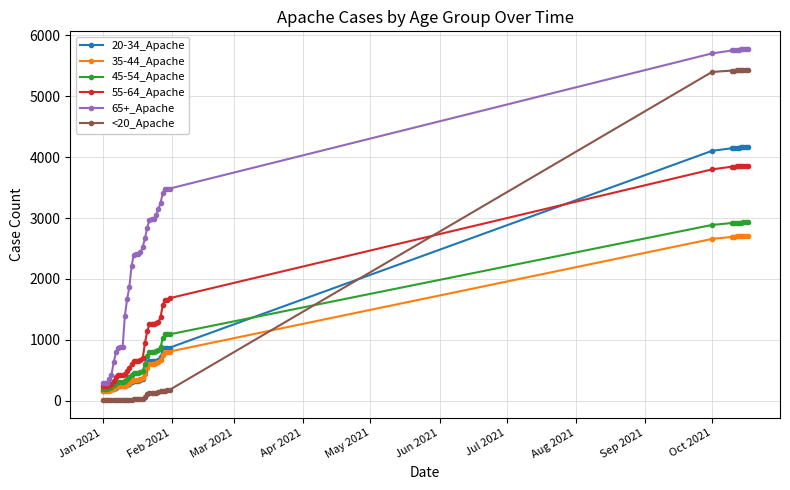

Which series ends up on top after the final intersection of <20_Apache and 35-44_Apache?

<20_Apache